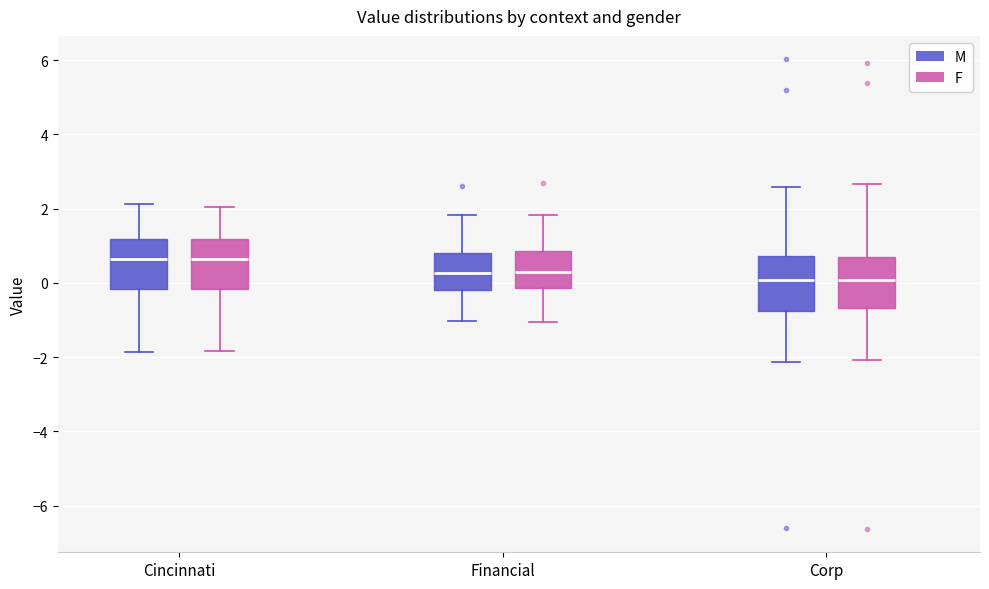

Where is the upper edge of the box for Corp (F) on the y-axis? The values are not printed on the chart, so give them approximately, as read against the axis.

0.6